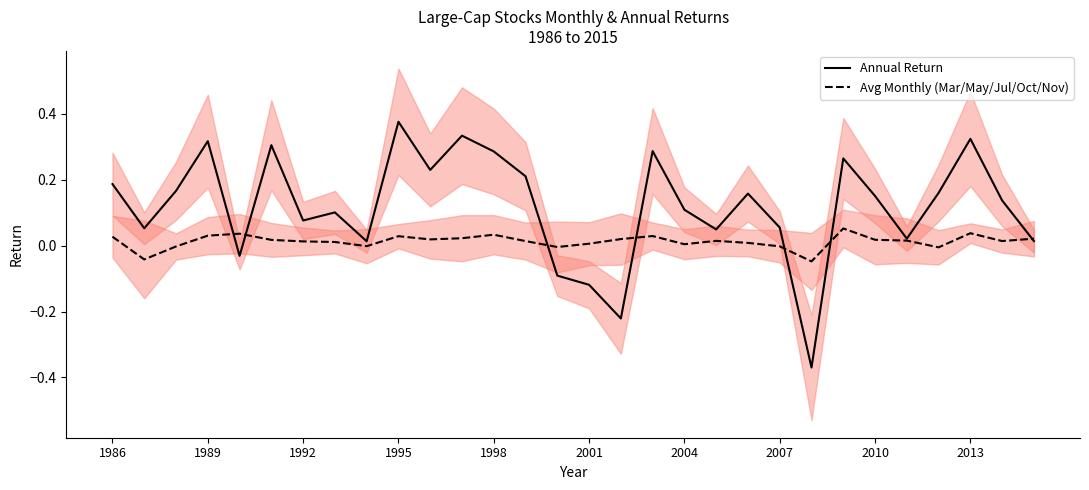

Is it true that Annual Return equals -0.1 at 16?

False